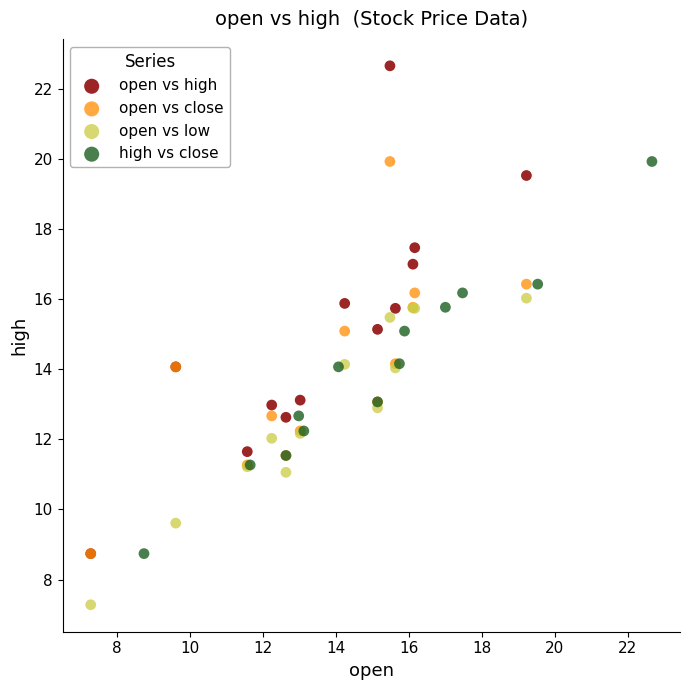

Which series contains the lowest Y value?

open vs low